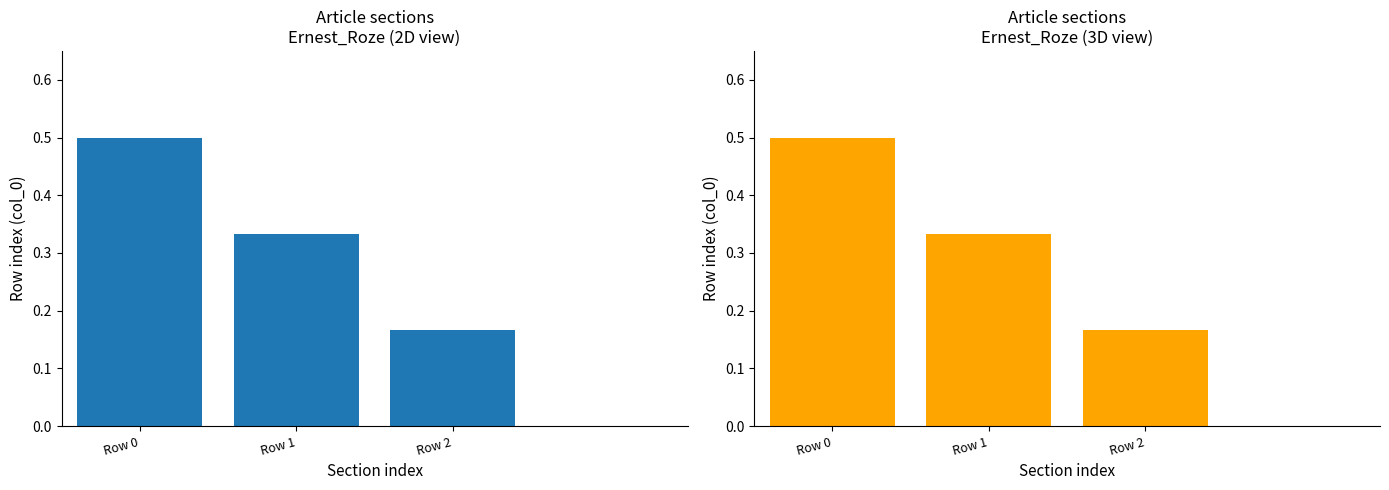

What is the difference between the maximum and second lowest values?

0.2